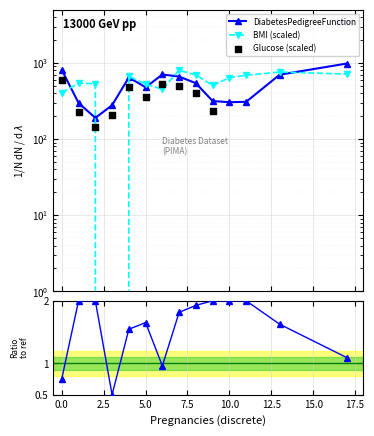

Which series reaches the minimum Y coordinate?

BMI